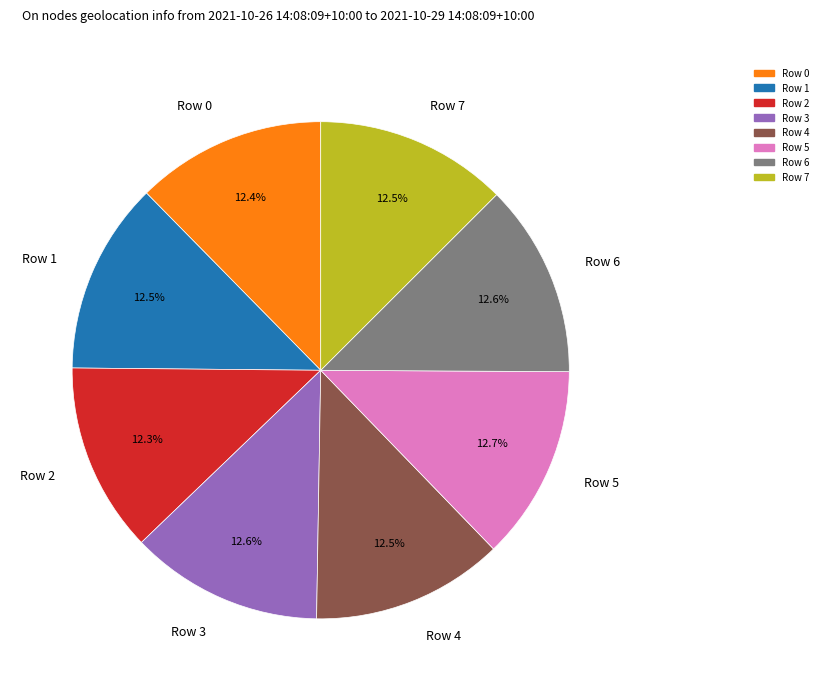

How many segments does this pie chart have?

8